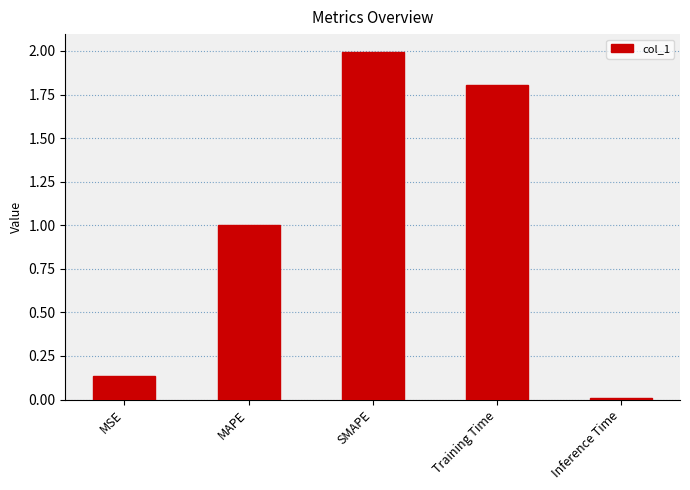

What is the label of the 1st bar from the left?

MSE